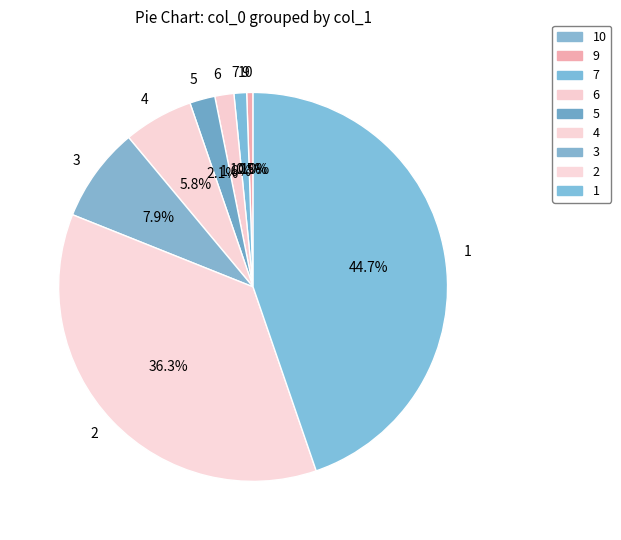

What is the change in value from 1 to 2?

-2